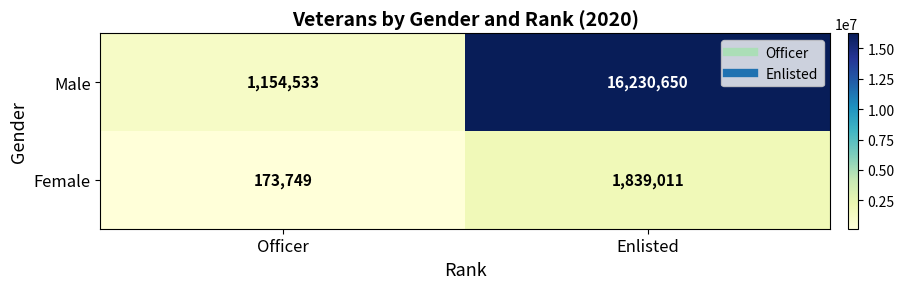

At Officer, list the series in order from largest to smallest.

Male, Female